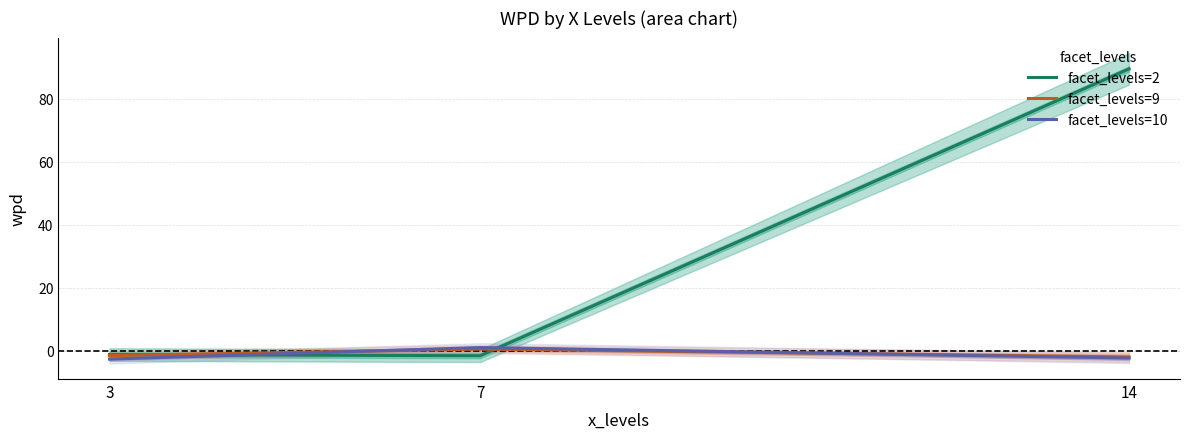

What is the difference between the facet_levels=9 values at 3 and 7?

2.1